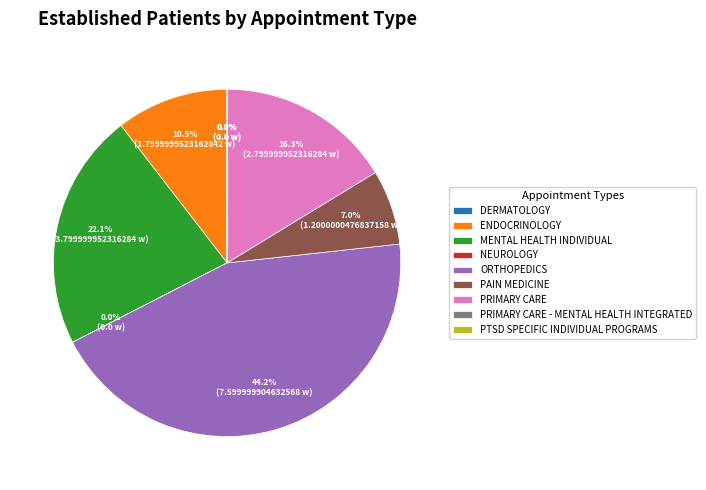

To the nearest percent, what is the difference between the largest and smallest slice percentages?

44%